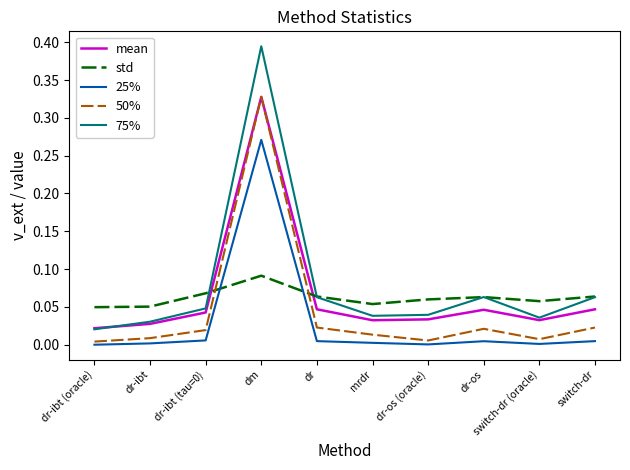

Which series has the largest range (max minus min)?

75%